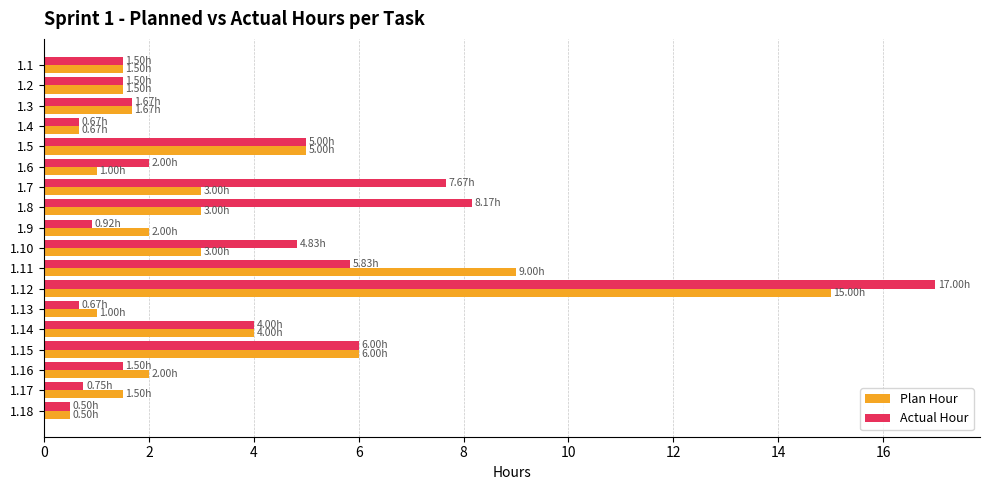

How many categories are shown in the chart?

18